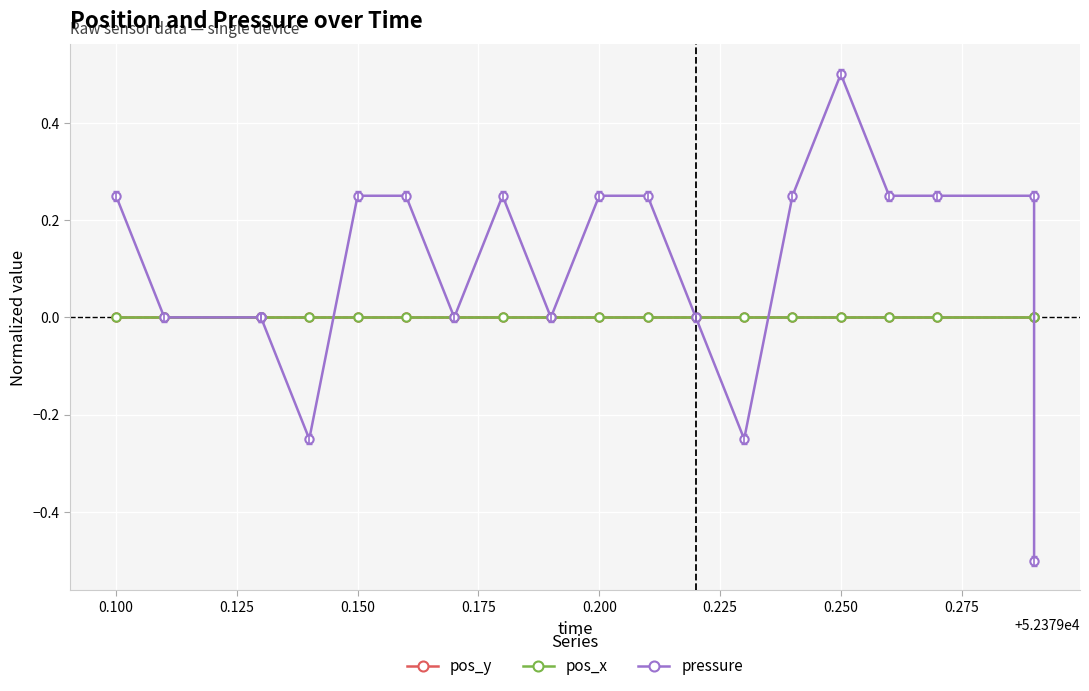

What are all the series names shown in the legend?

pos_y, pos_x, pressure